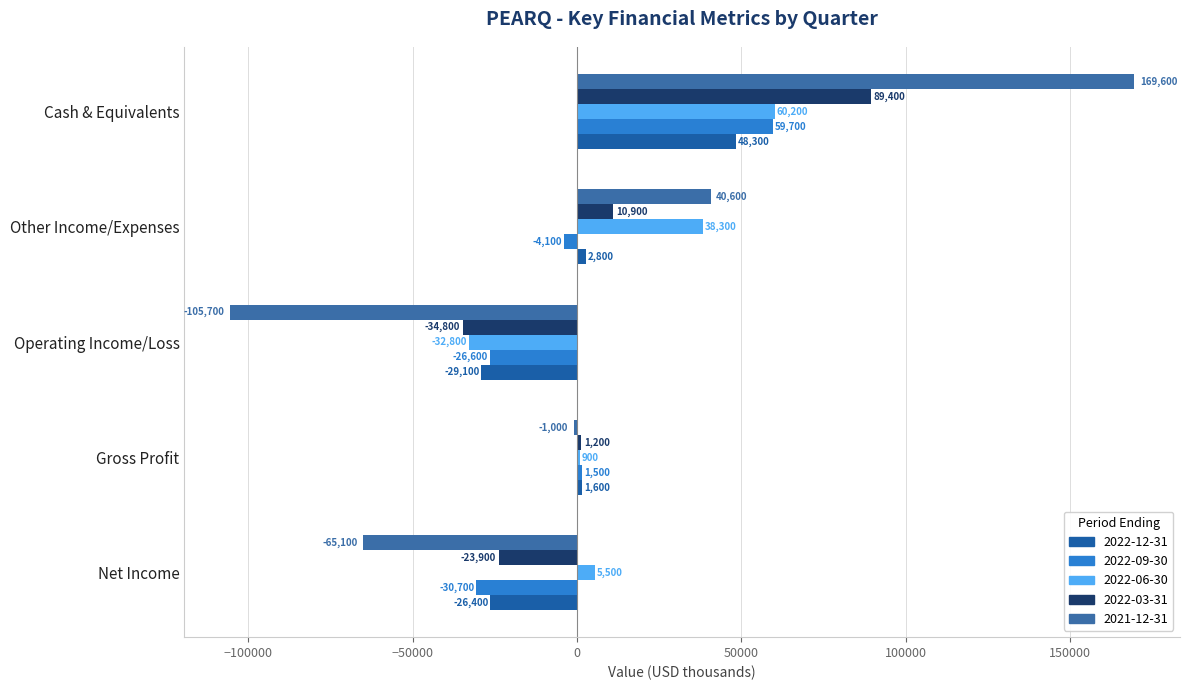

At which category is the sum across all series the highest?

Cash & Equivalents